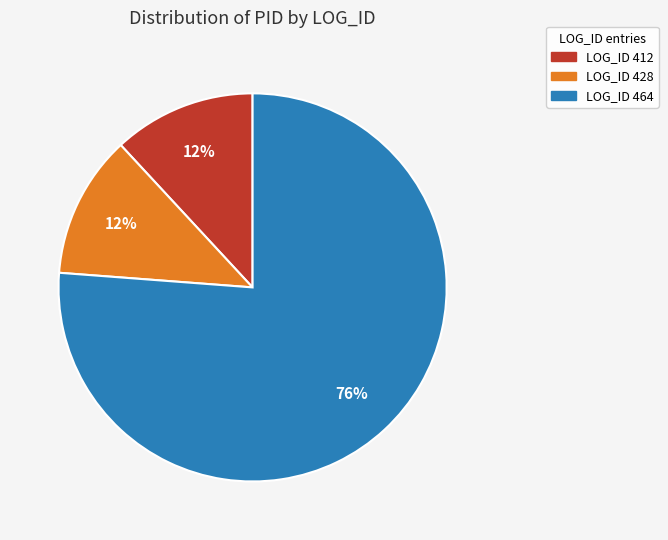

Is there a majority slice in this chart?

Yes